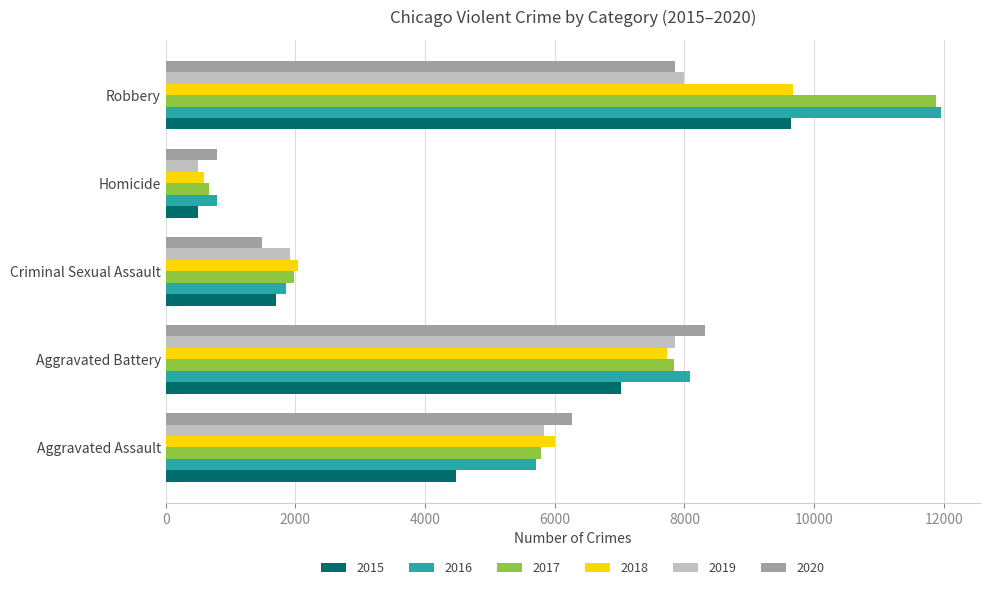

Is it true that 2015 equals 496 at Homicide?

True